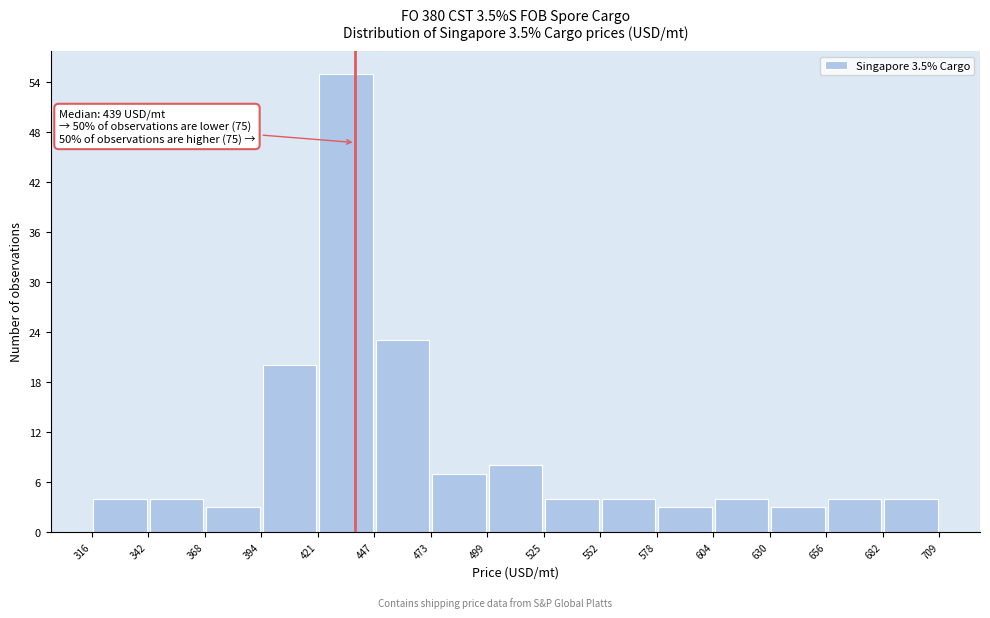

Over which range of the x-axis is the bar tallest?

421 to 447